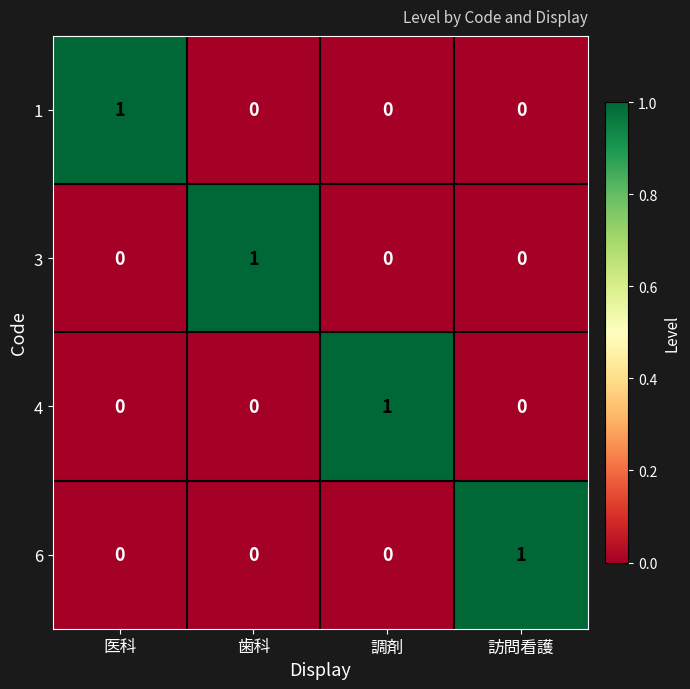

The 4 series shows 1 at 調剤. True or false?

True